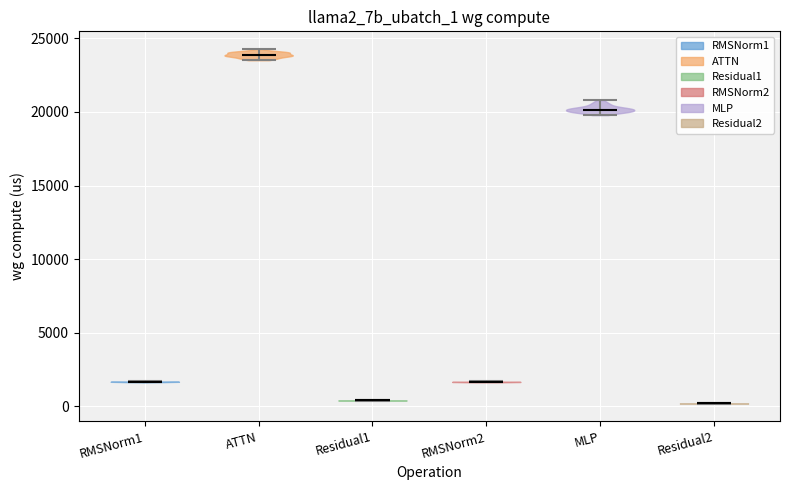

Where does the median line of the violin for ATTN sit on the y-axis? The values are not printed on the chart, so give them approximately, as read against the axis.

24000